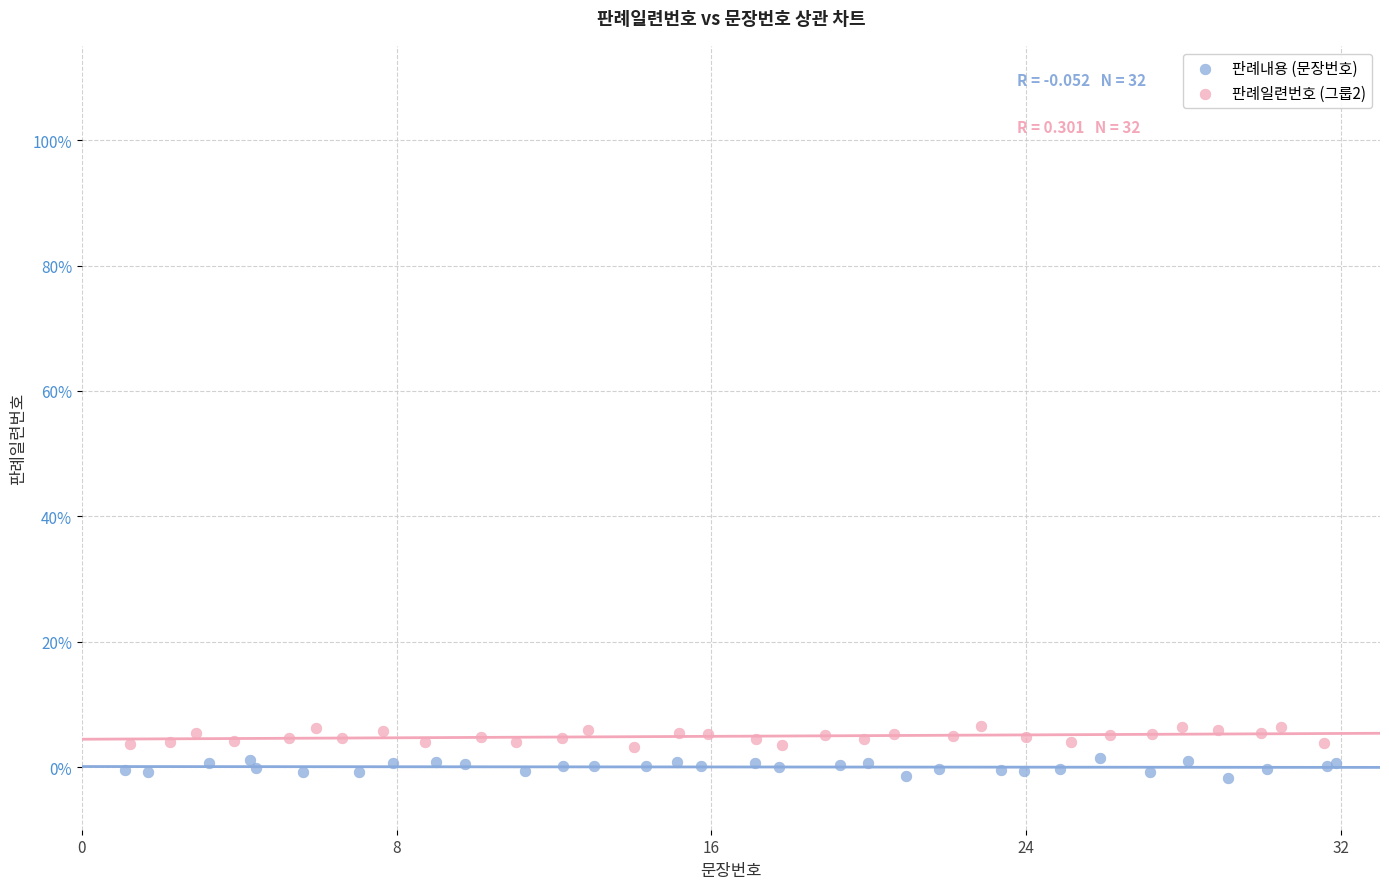

Which series reaches the maximum Y coordinate?

판례일련번호 (그룹2)